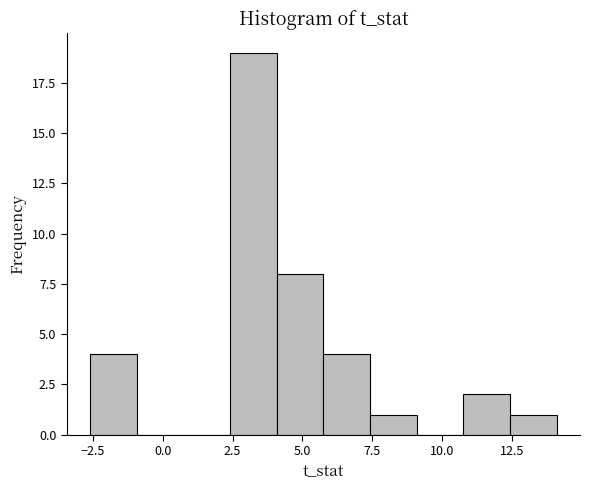

Read against the x-axis, roughly where is the centre of the tallest bar?

3.0